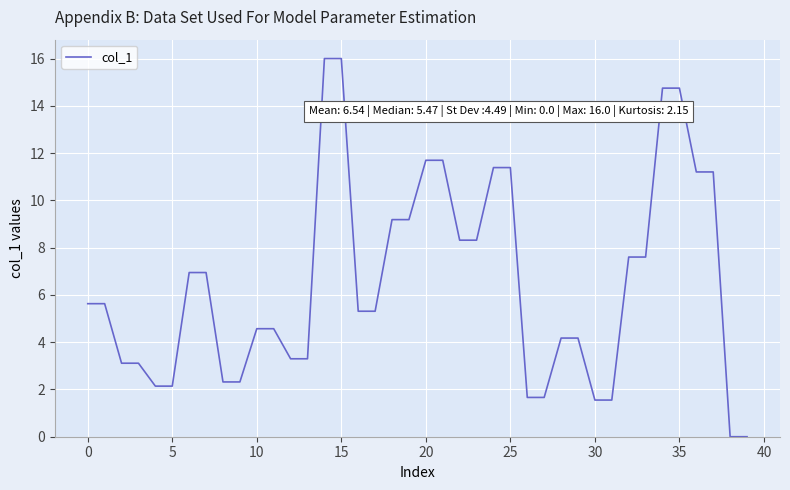

What is the difference between the maximum and minimum values?

16.0